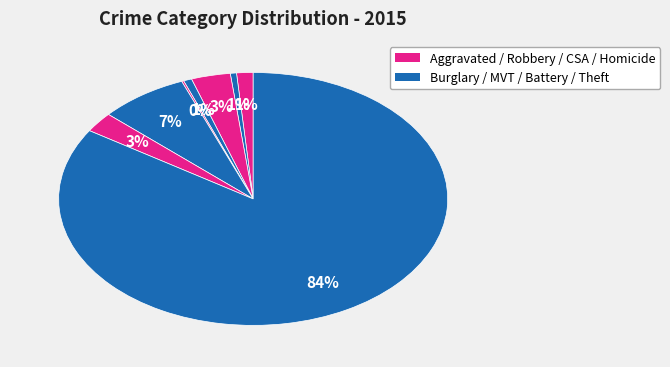

To the nearest percent, what is the average slice percentage?

12%